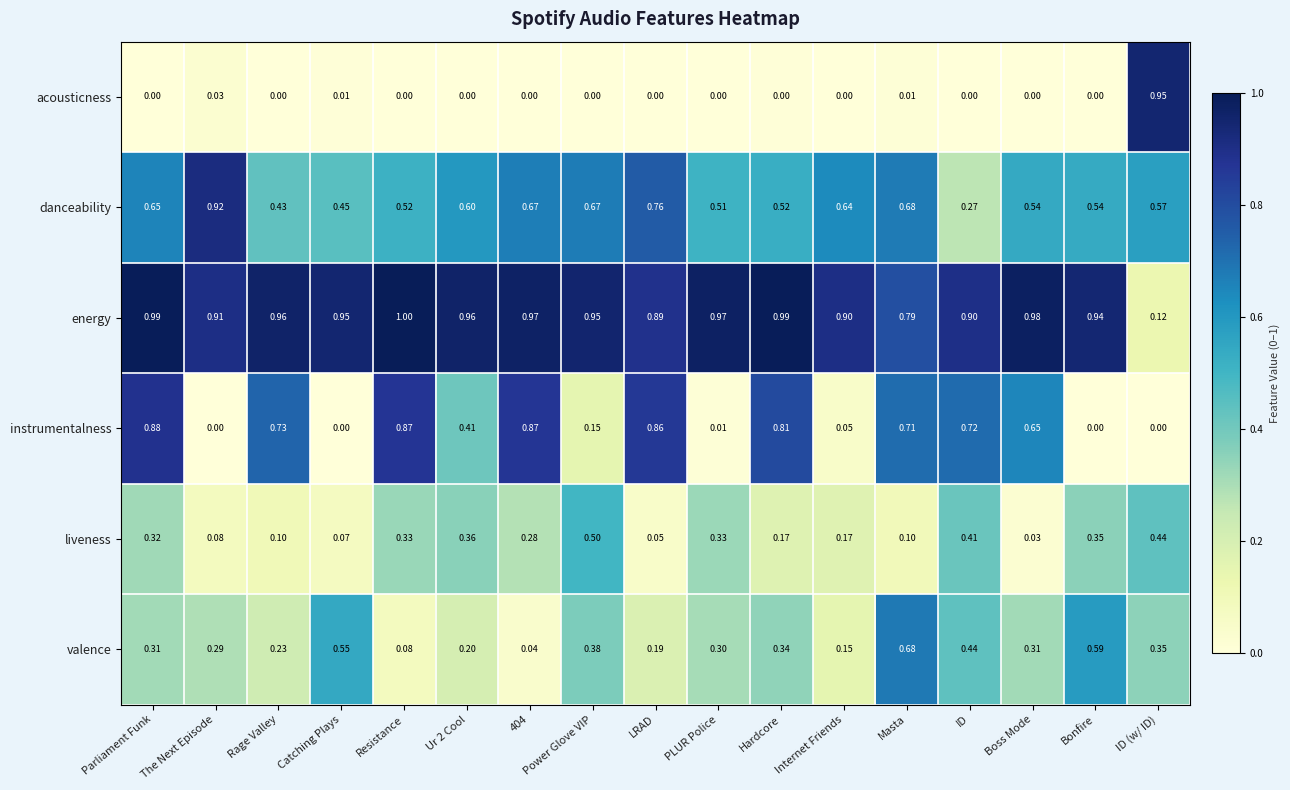

How many data points does each series have?

17